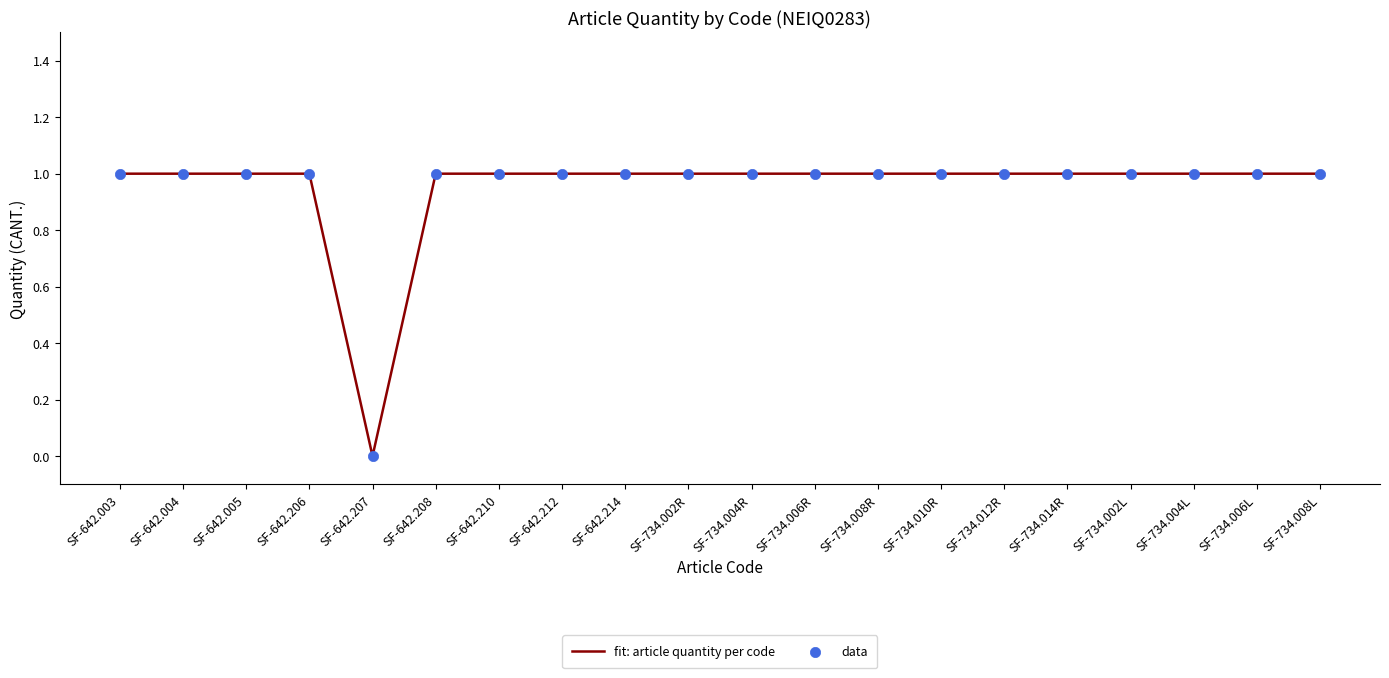

What position from the right is SF-734.006L?

2